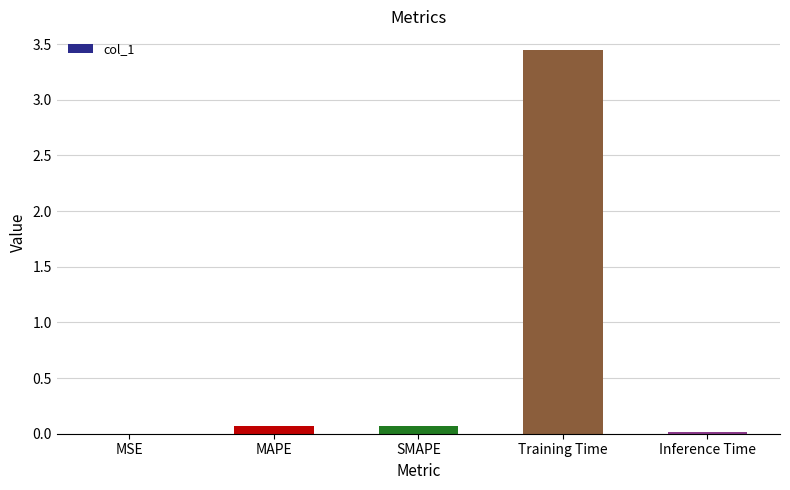

True or false: the data shows 0.0 at MSE.

True